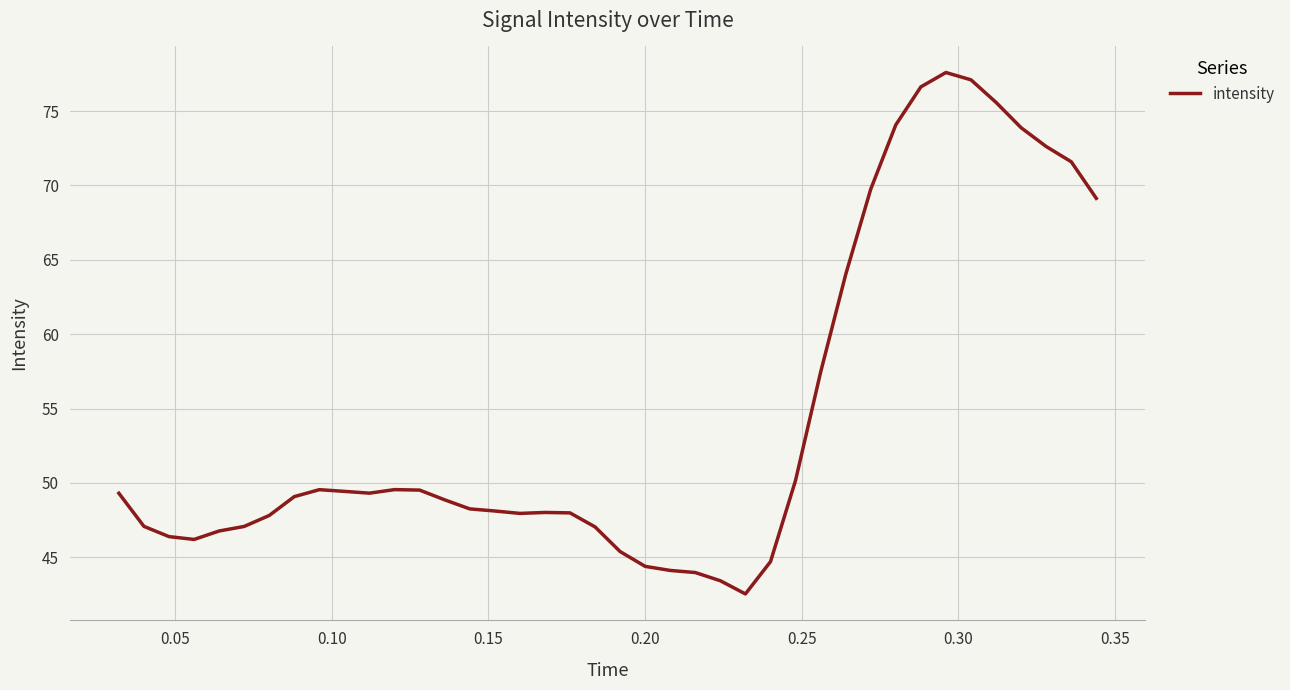

What is the greatest value displayed?

77.6